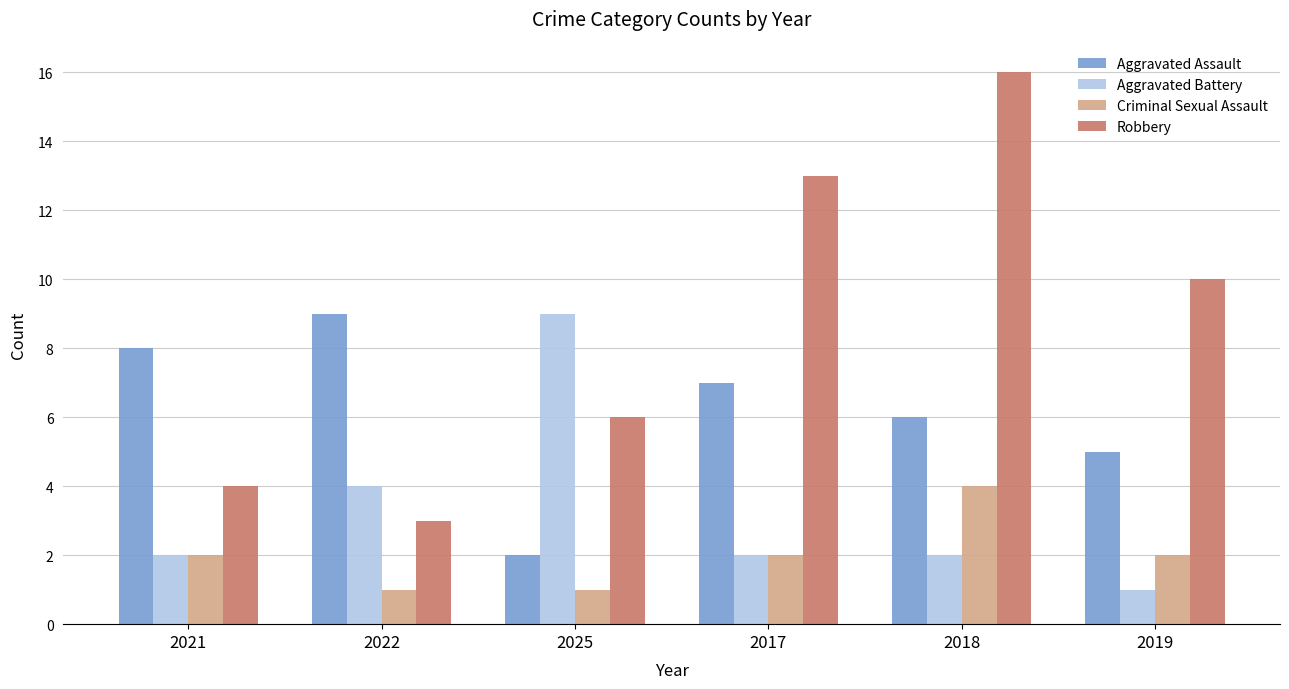

How many bars are there in each group?

4